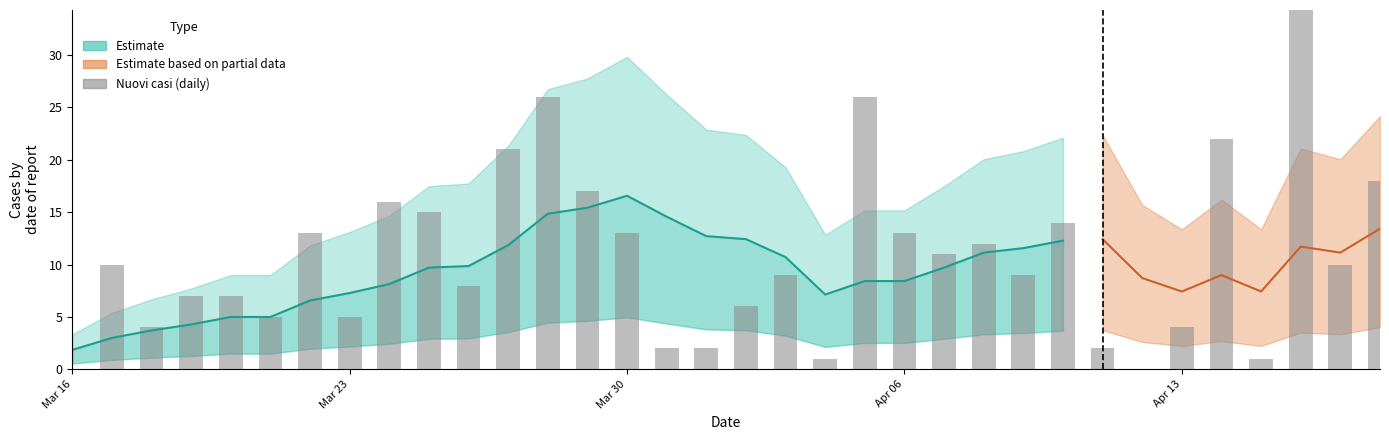

What is the average value?

11